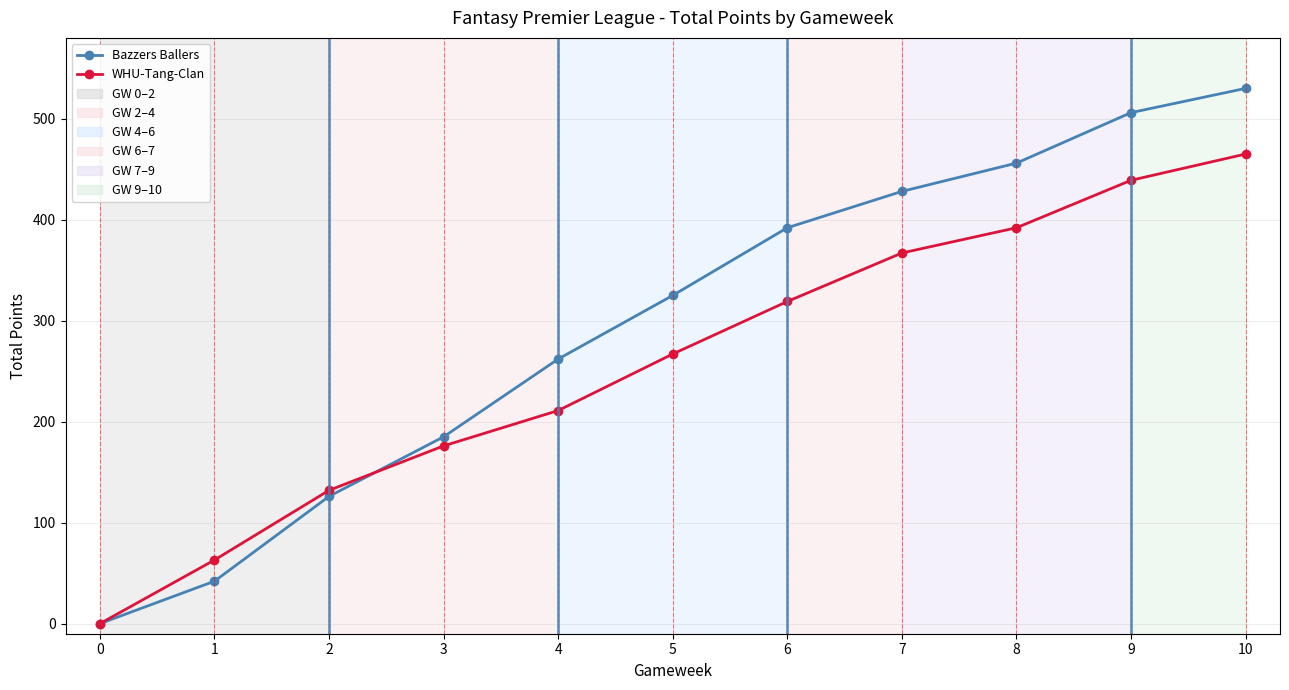

The Bazzers Ballers series shows 0 at 0. True or false?

True